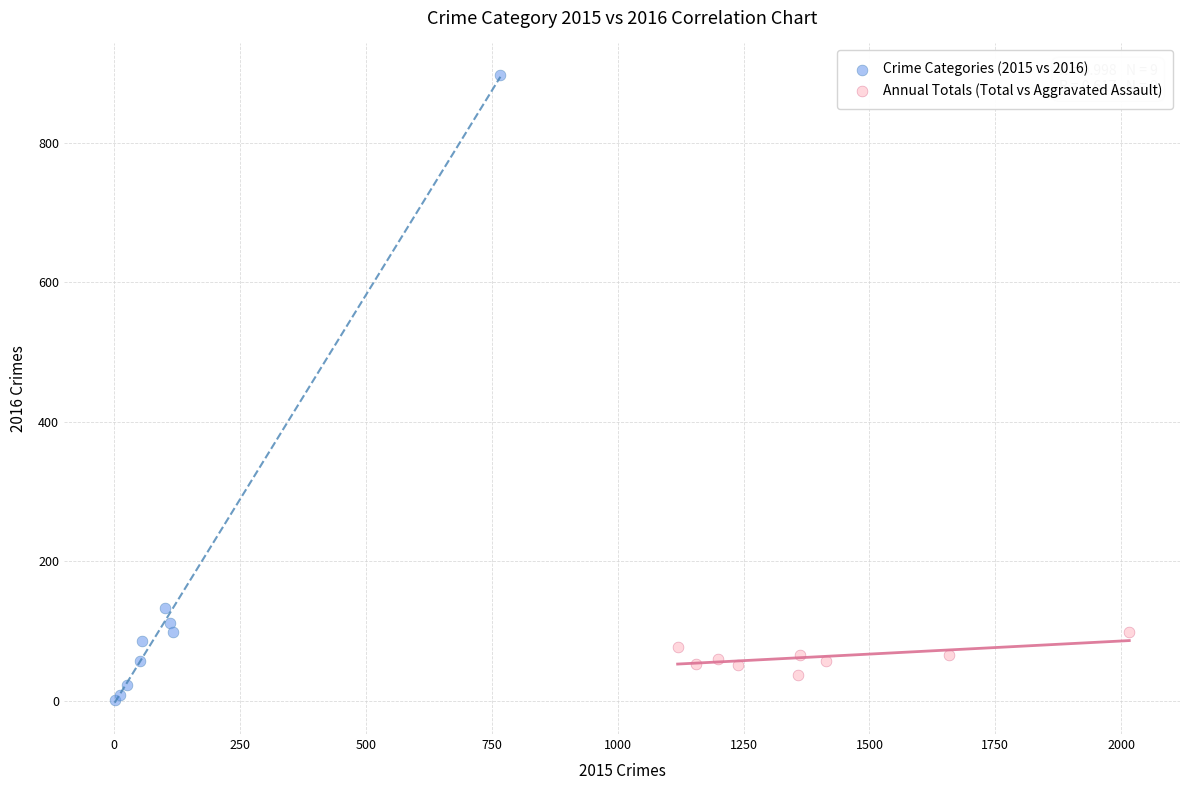

Which series reaches the minimum Y coordinate?

Crime Categories (2015 vs 2016)